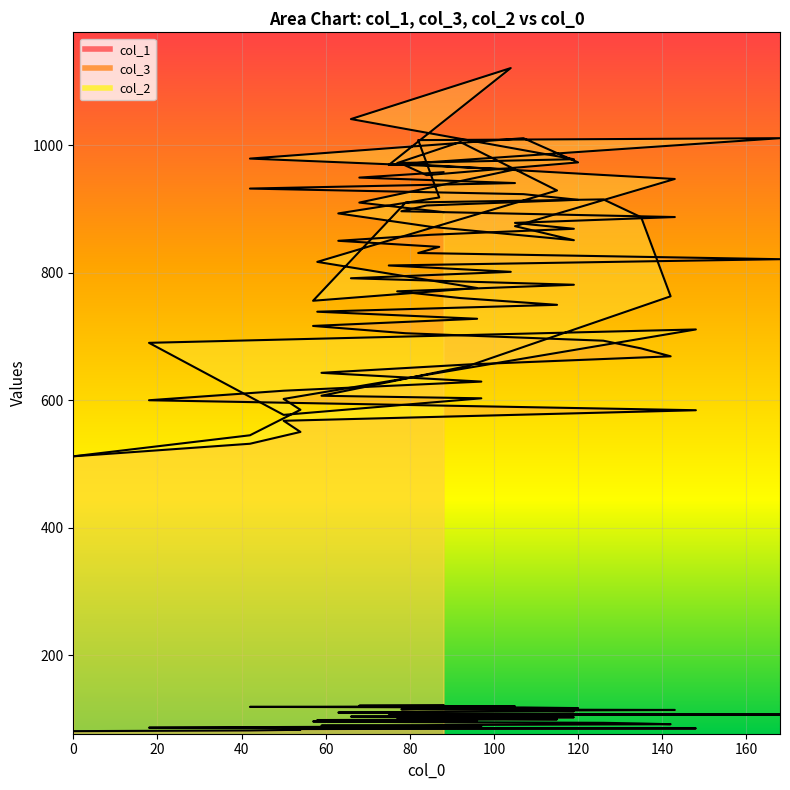

How many data points in col_1 are less than 102?

20